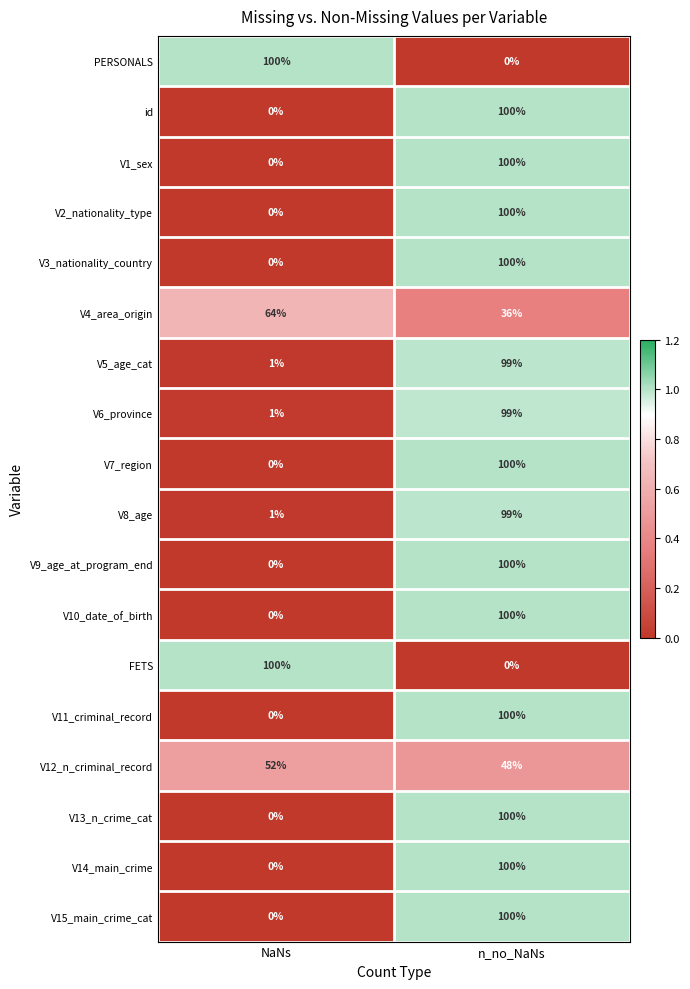

What is the total value across all series at n_no_NaNs?

1481